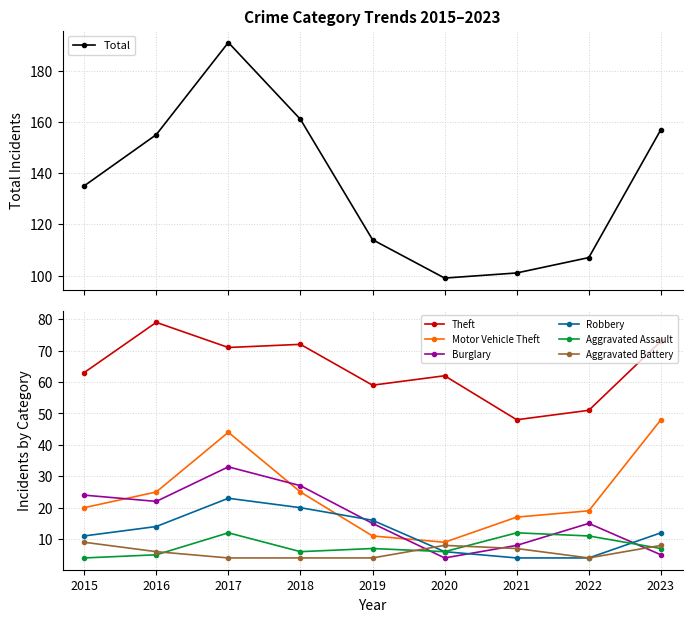

How many interior local valleys does the Burglary series have?

2